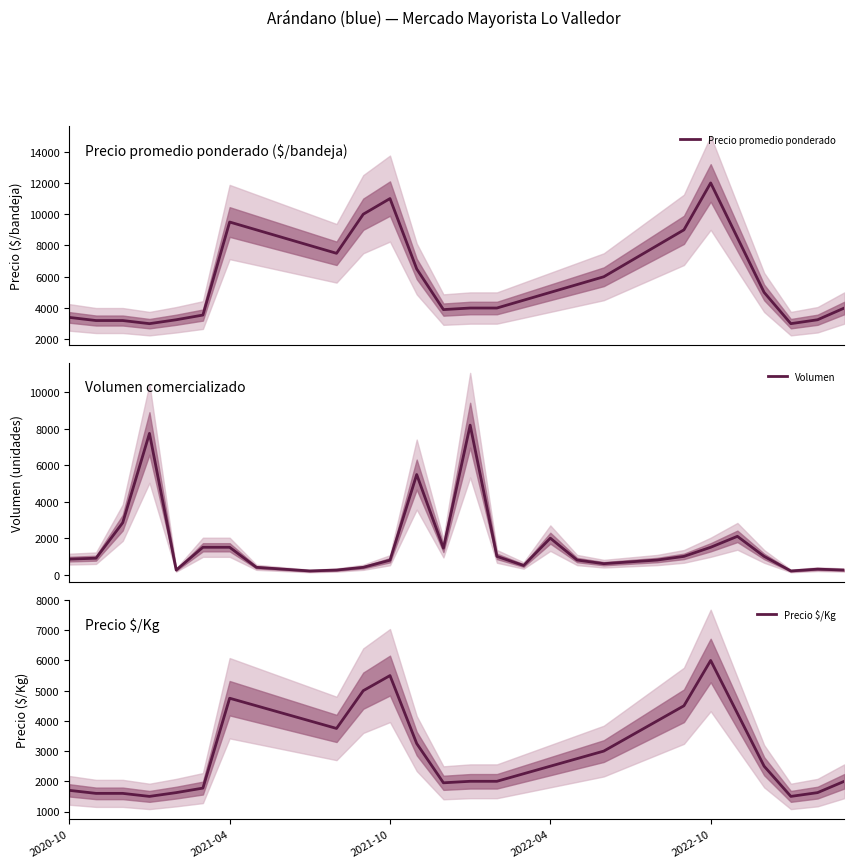

What position from the left is 9?

10